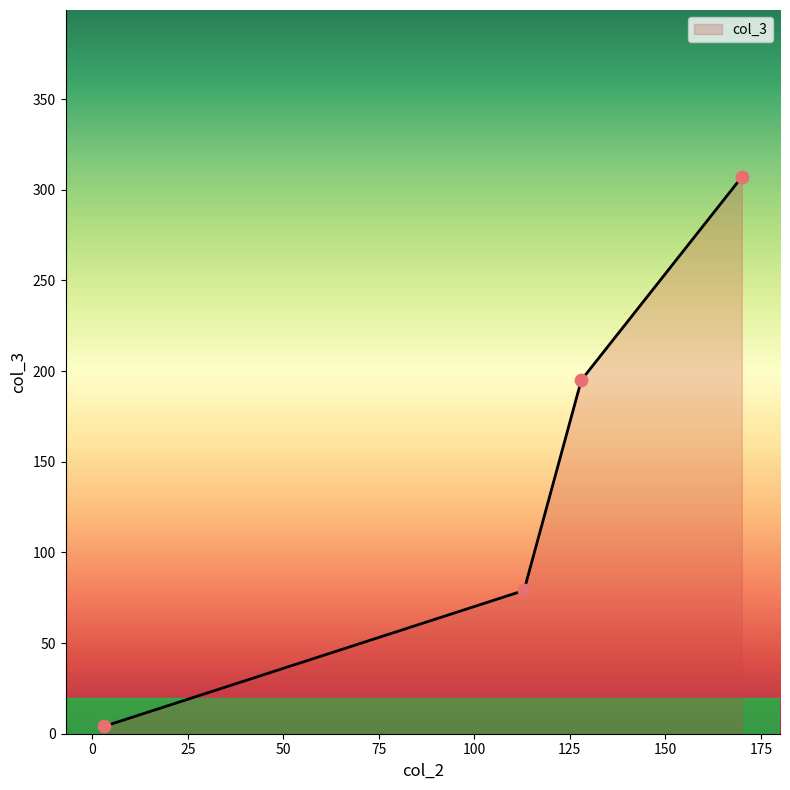

What is the average value?

146